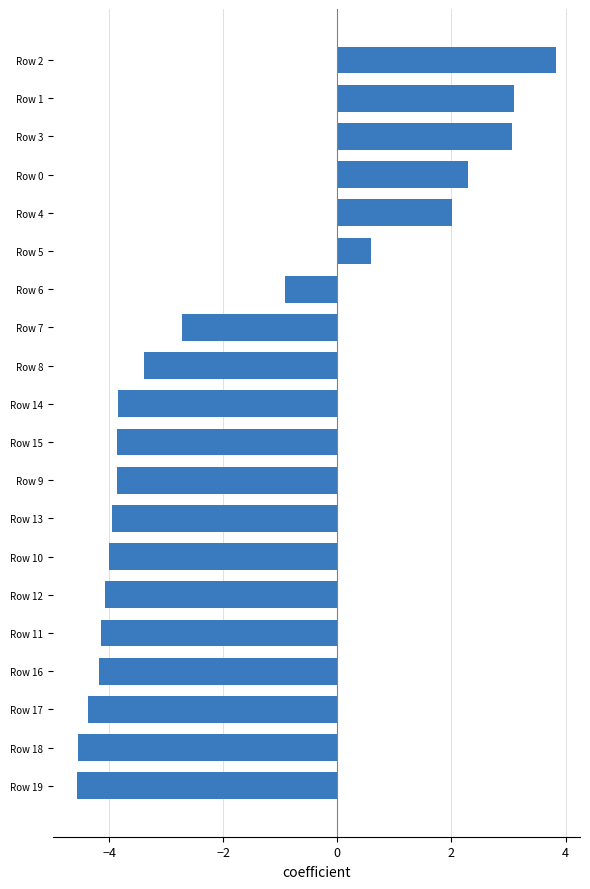

What is the sum of all values?

-37.6